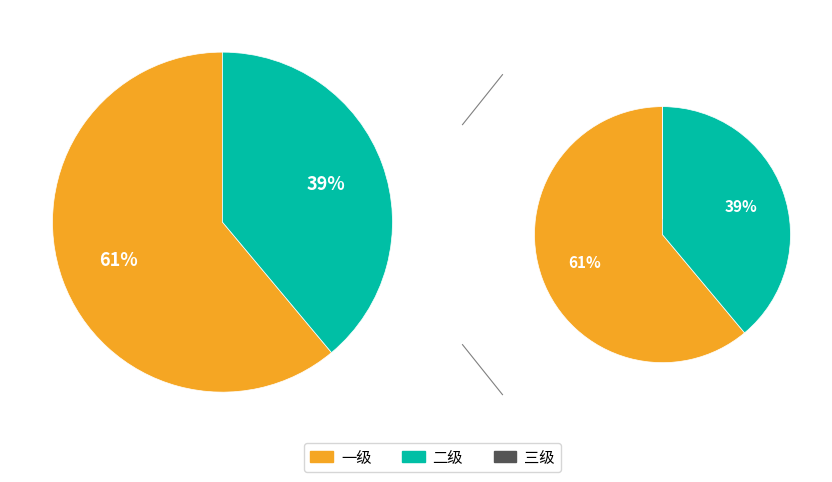

True or false: 一级 accounts for 69% of the total.

False